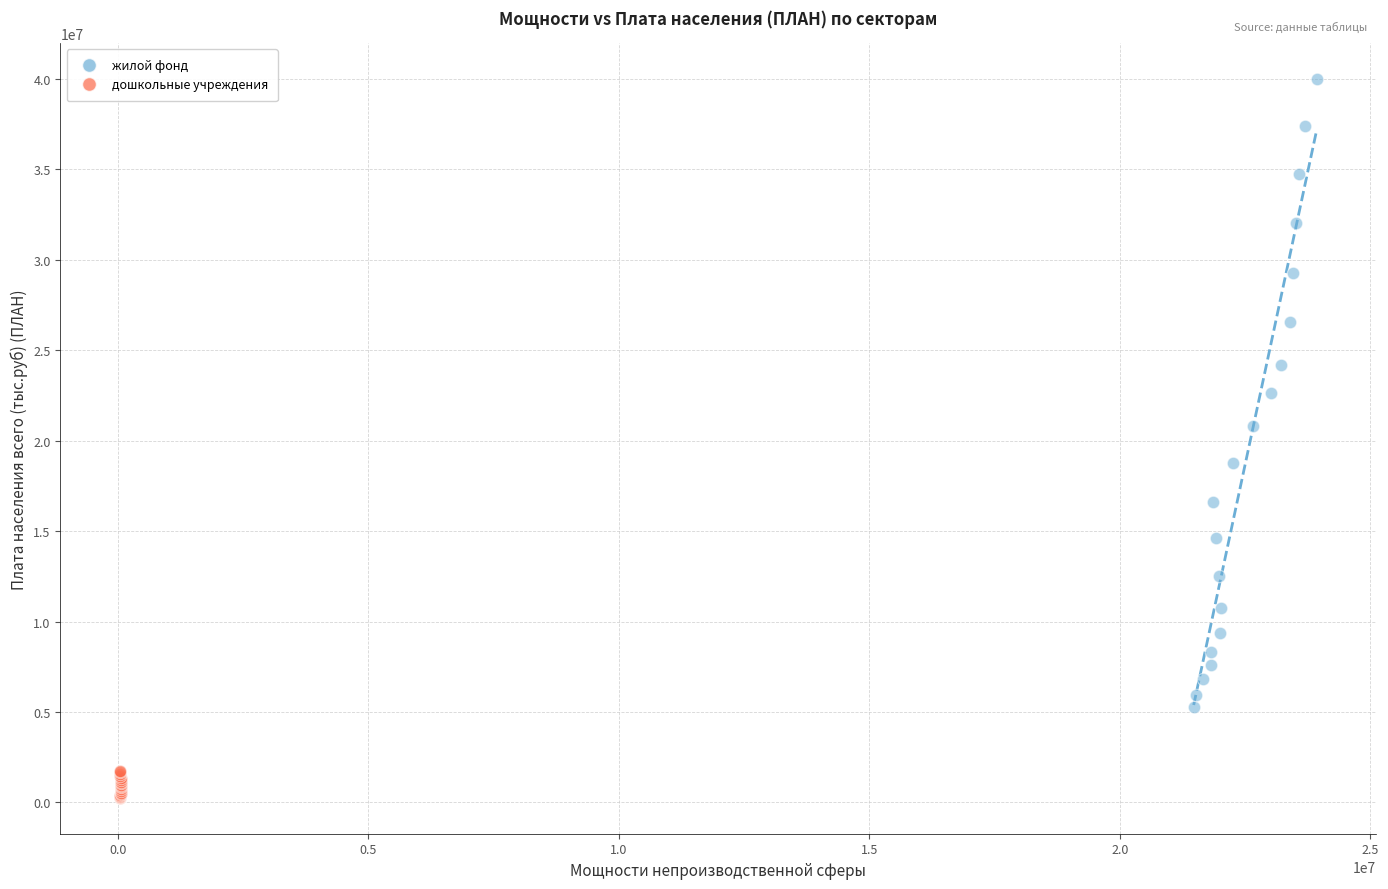

Which series has the largest Y range (max minus min)?

жилой фонд